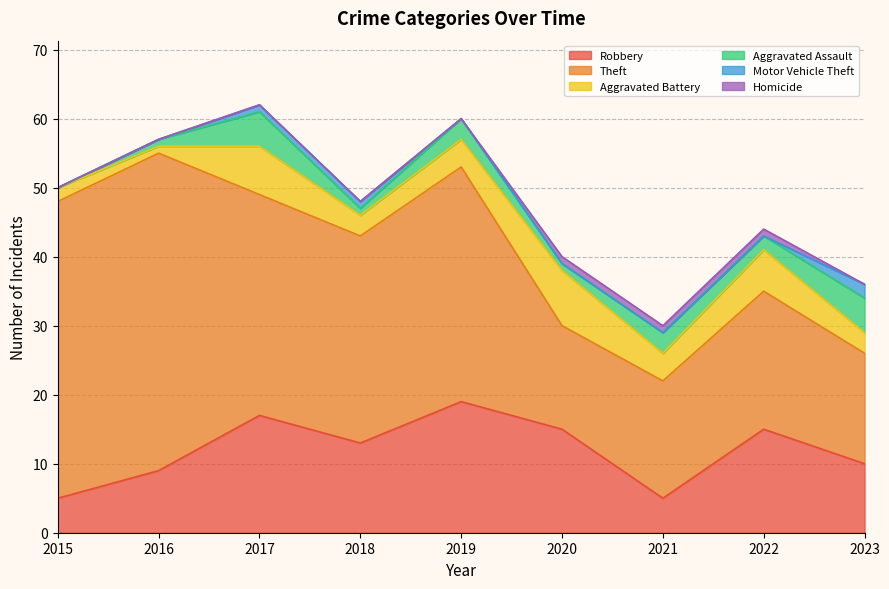

Is the value of Aggravated Battery at 2023 greater than the value of Motor Vehicle Theft at 2016?

Yes